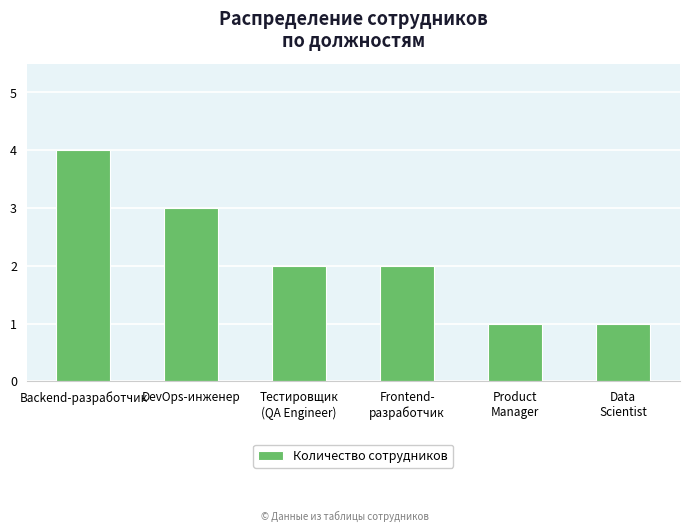

How many bars are there in total?

6